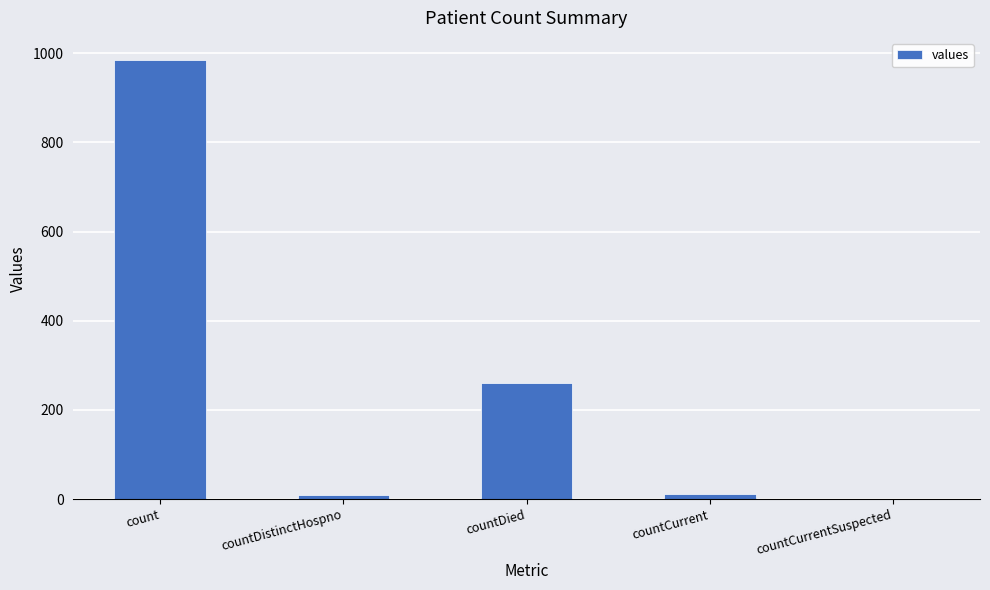

True or false: the data shows 261 at countDied.

True